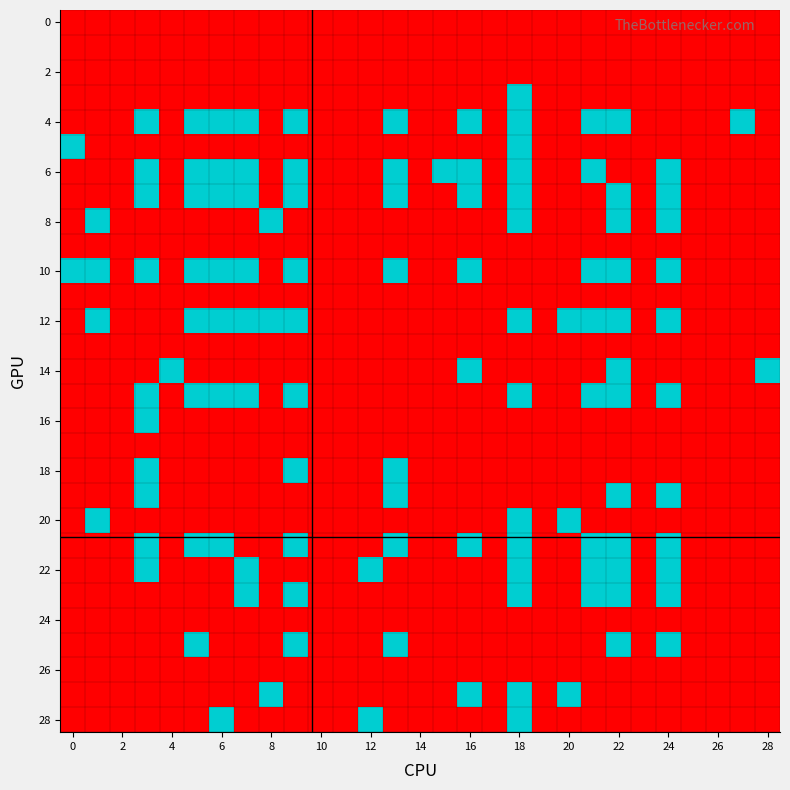

How many data points does each series have?

29